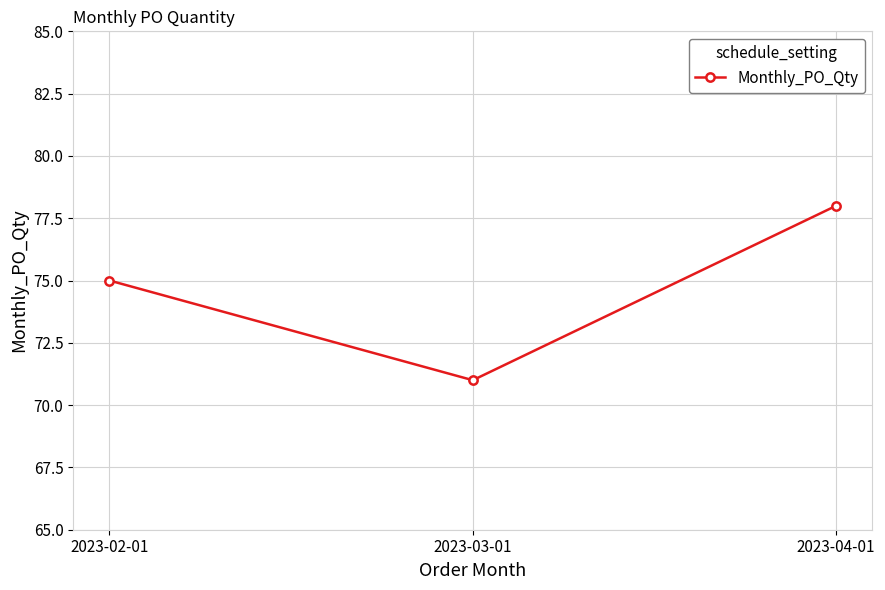

How many values are below 75?

1